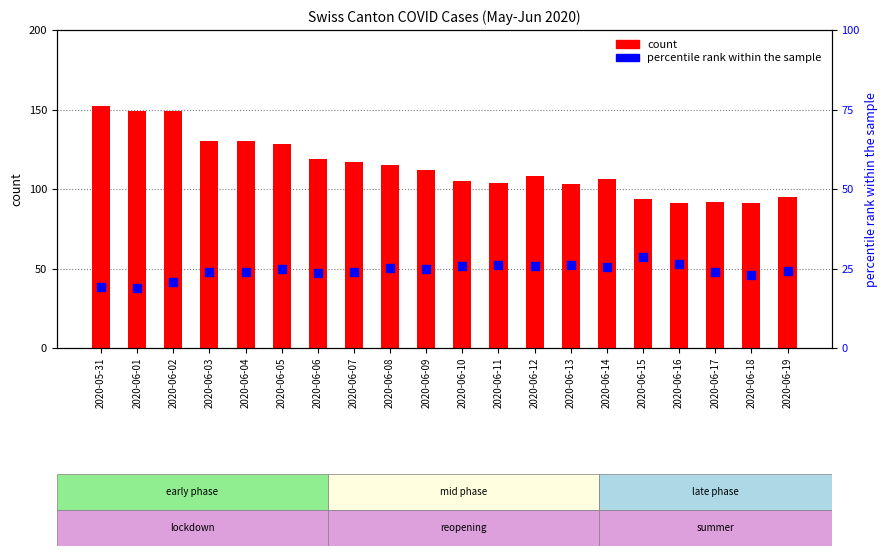

Which series has the largest total across all categories?

count